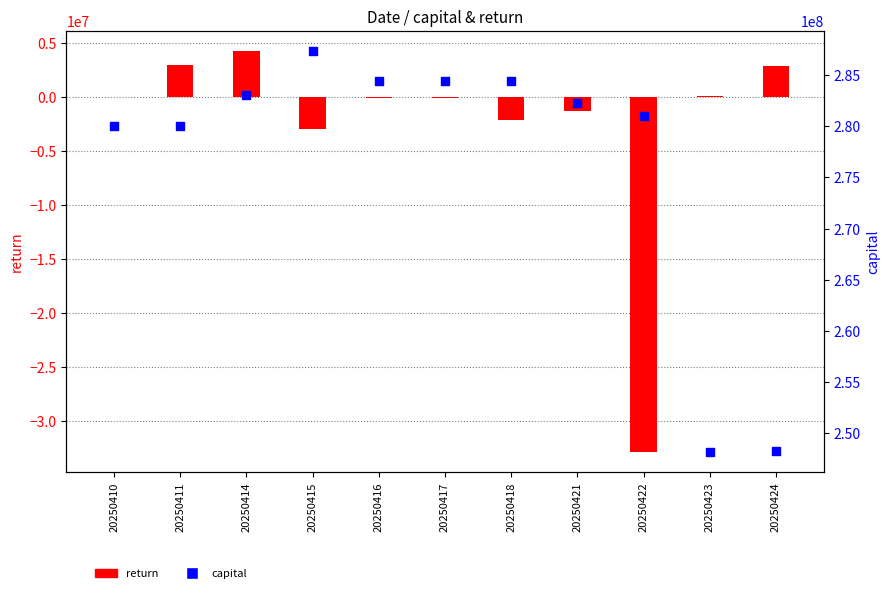

At how many categories does at least one series exceed -1130823?

11